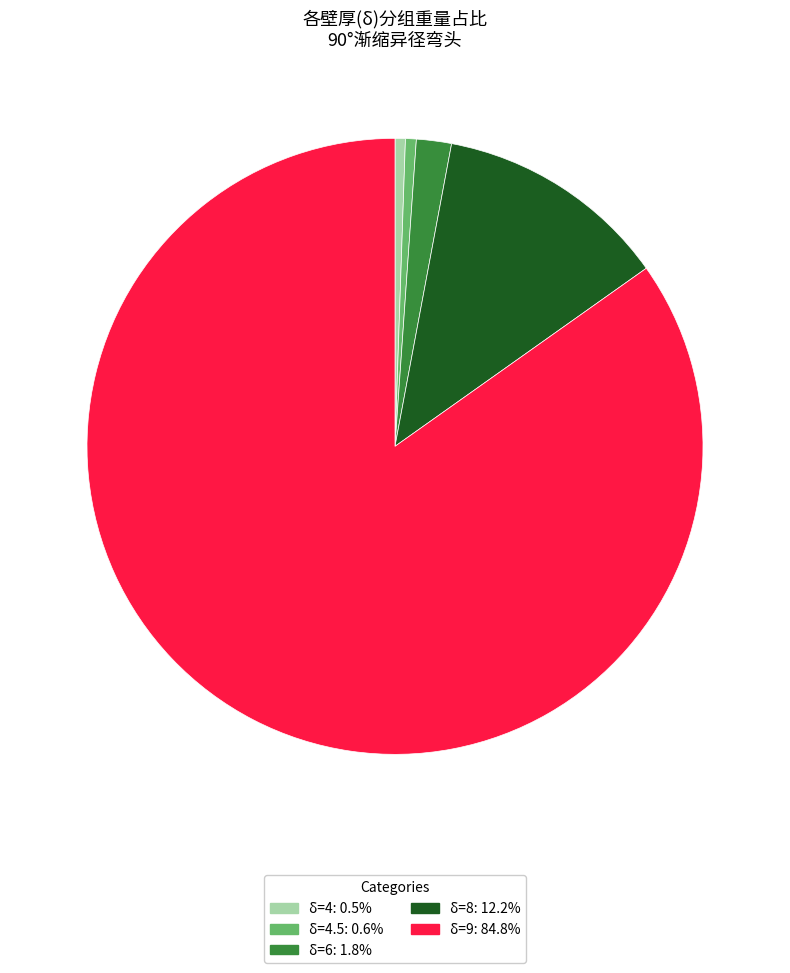

Count the number of slices in the pie.

5